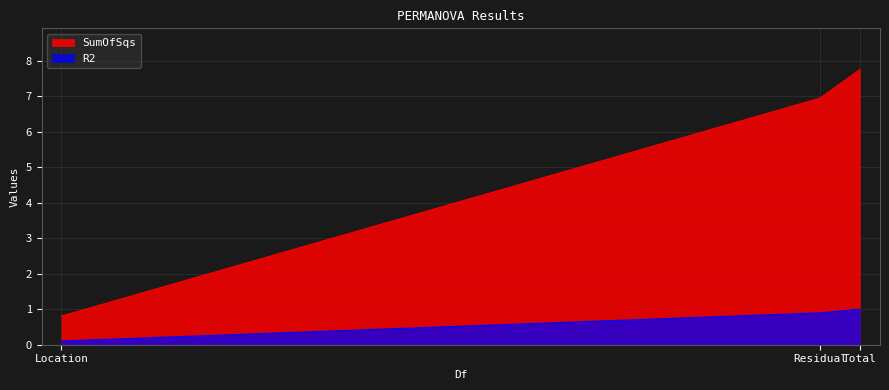

What is the label of the 1st point from the left?

Location